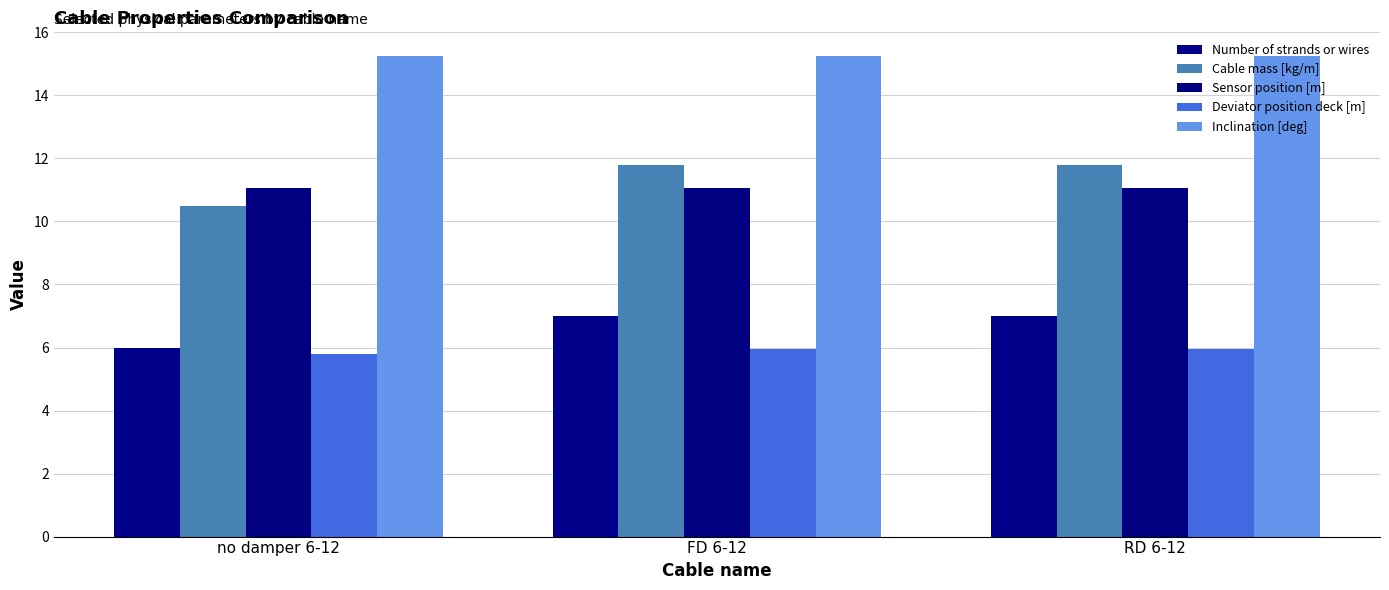

At how many categories does at least one series exceed 10?

3